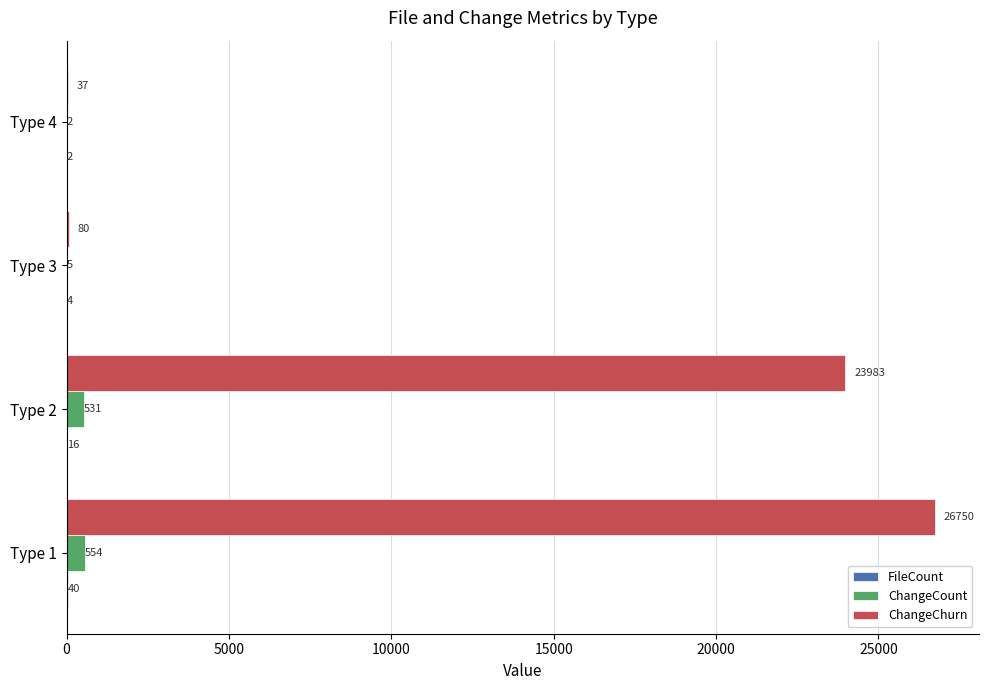

Between Type 1 and Type 2, which series saw the biggest shift?

ChangeChurn